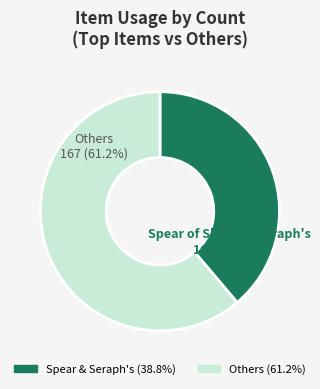

Rank the categories by value from highest to lowest.

Others 167 (61.2%), Spear of Shojin & Seraph's 106 (38.8%)